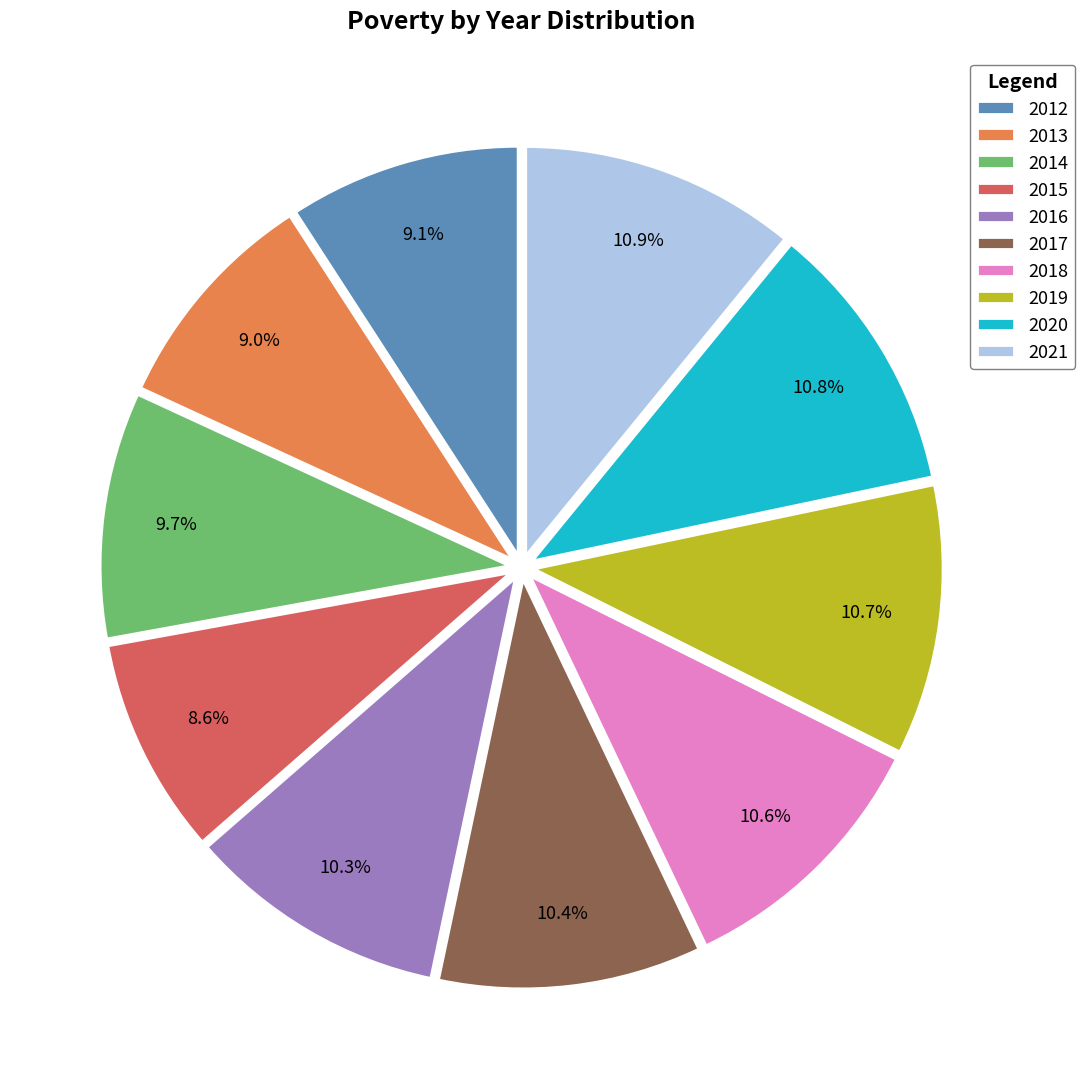

Approximately how many times larger is the value at 2013 compared to 2016?

0.9